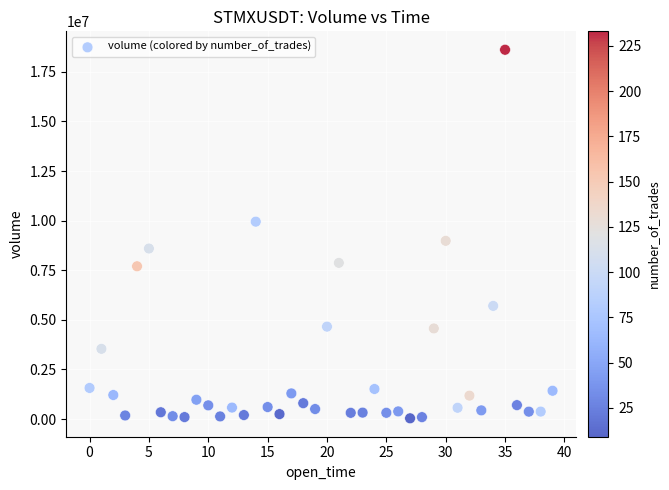

What Y value in the scatter plot is closest to 9327919?

8985161